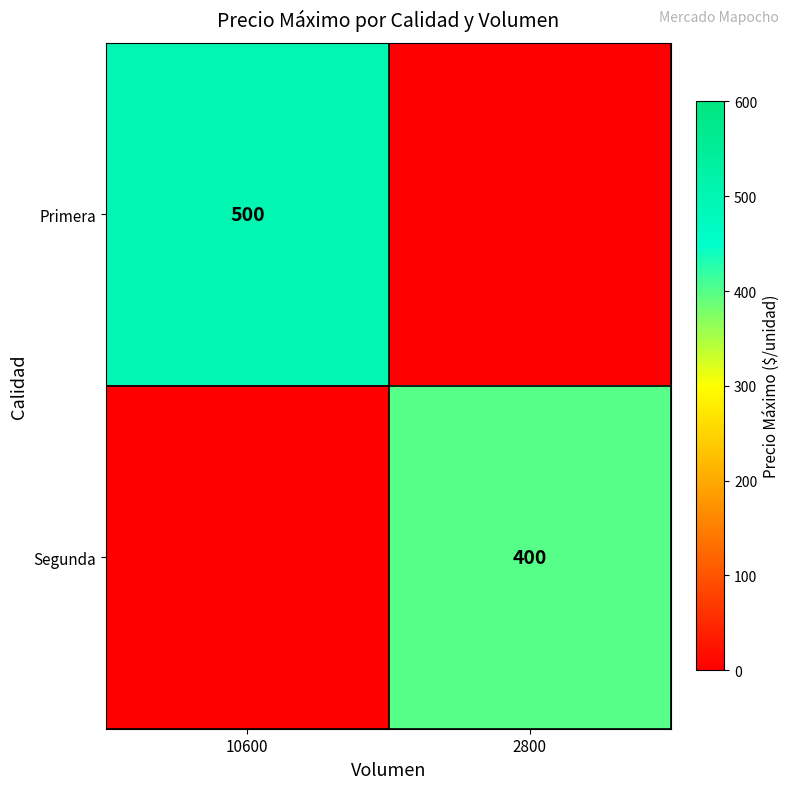

The value of Primera at 10600 is 500. True or false?

True